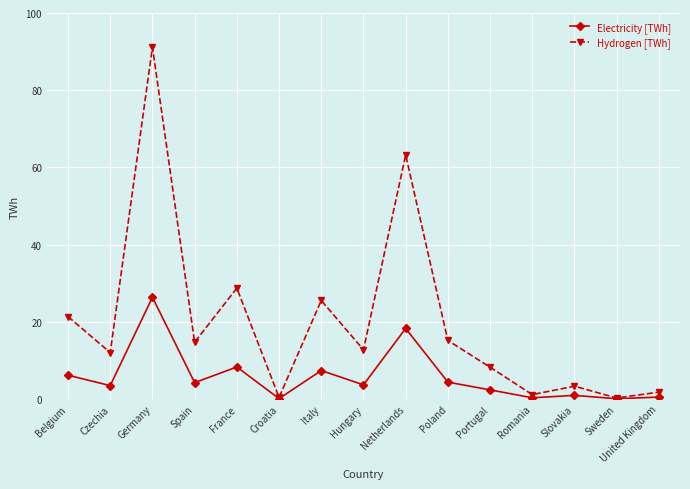

True or false: Hydrogen [TWh] has a value of 14.7 at Spain.

True